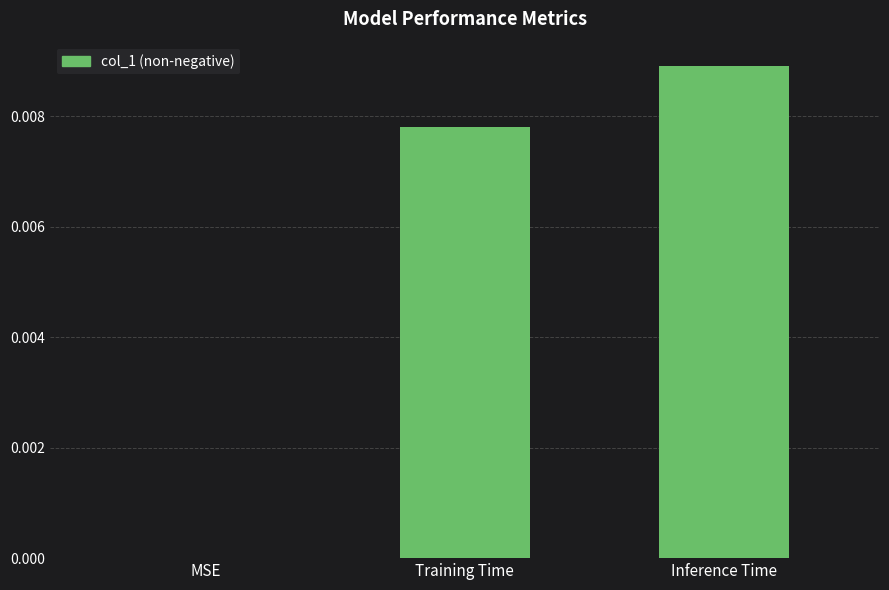

Which label corresponds to the largest value in the chart?

Inference Time